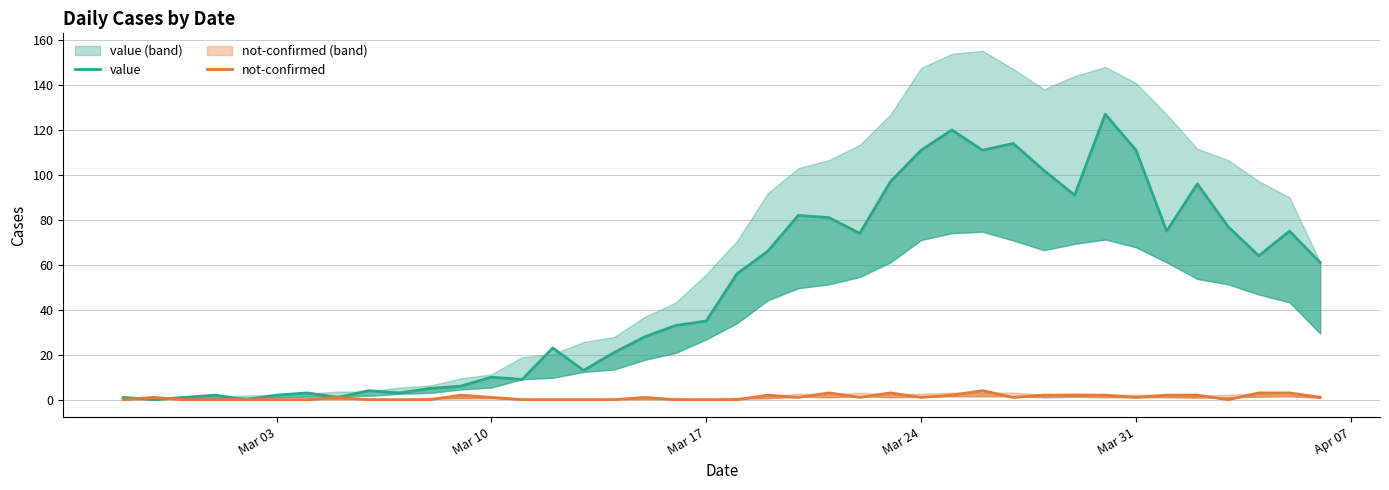

Reading left to right, what are all the values shown in this chart?

value: 1	0	1	2	0	2	3	1	4	3	5	6	10	9	23	13	21	28	33	35	56	66	82	81	74	97	111	120	111	114	102	91	127	111	75	96	77	64	75	61
not-confirmed: 0	1	0	0	0	0	0	1	0	0	0	2	1	0	0	0	0	1	0	0	0	2	1	3	1	3	1	2	4	1	2	2	2	1	2	2	0	3	3	1